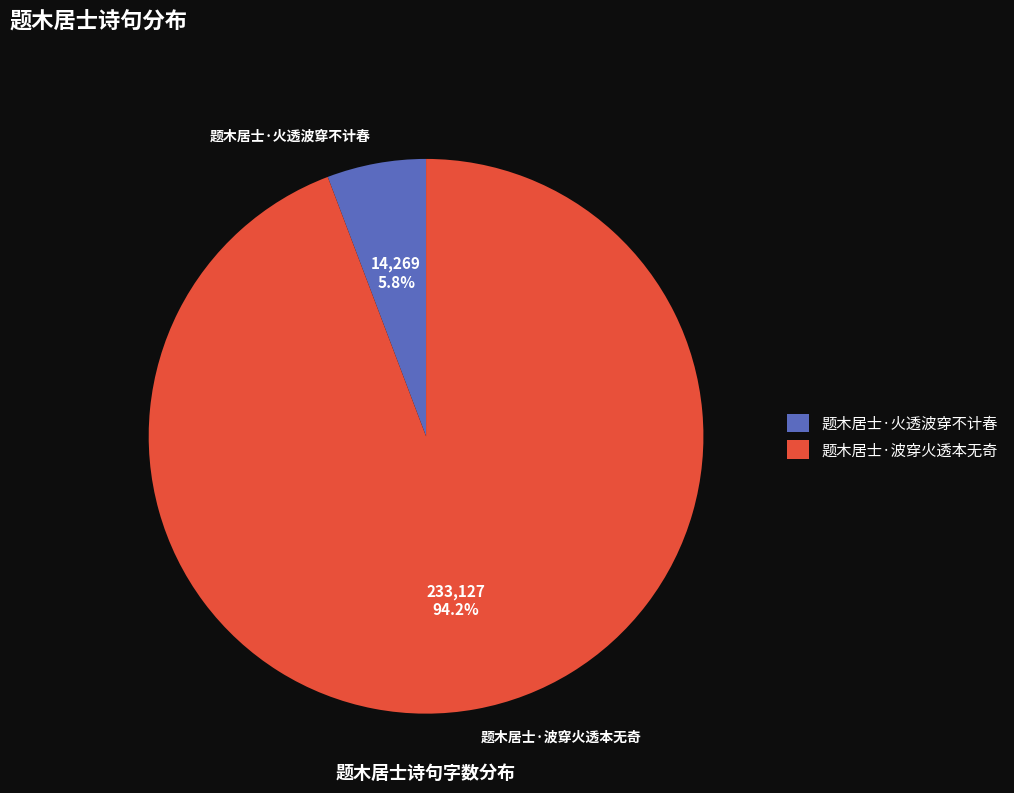

What is the ratio of the value at 题木居士·火透波穿不计春 to the value at 题木居士·波穿火透本无奇?

0.1